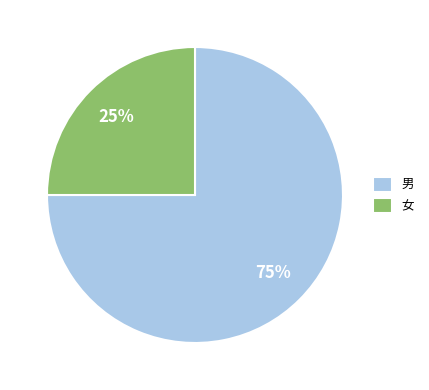

The 男 slice represents 75% of the pie. True or false?

True